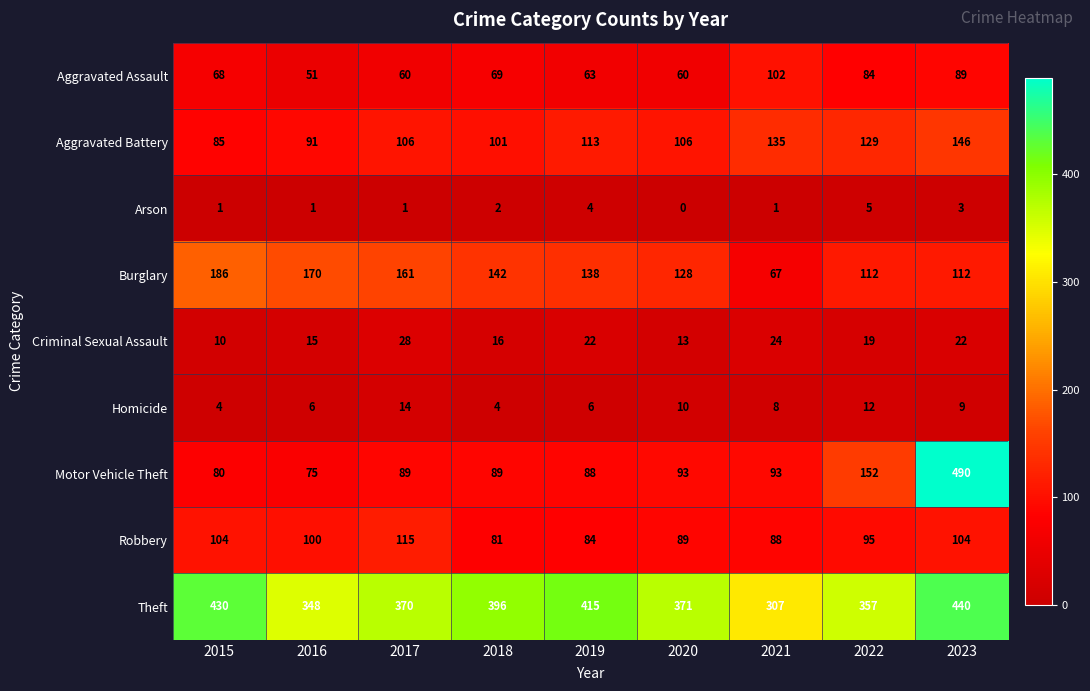

Count the Arson values in the range 1 to 3.

6